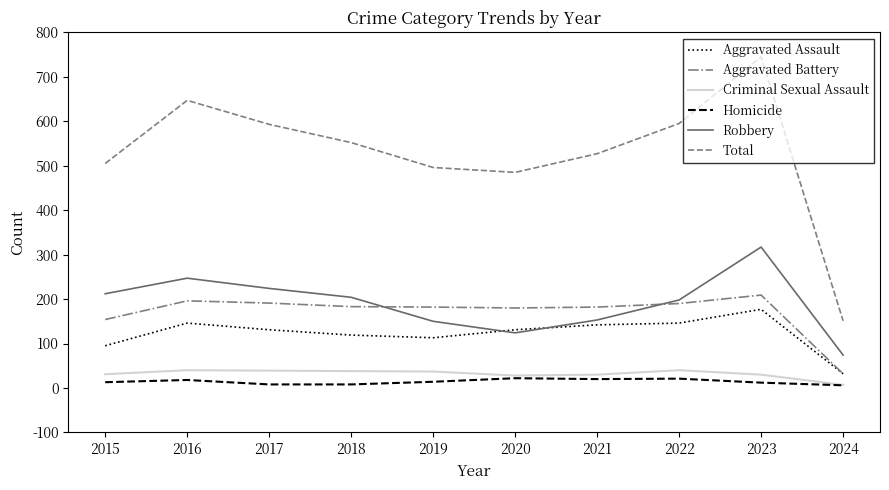

What is the approximate value of Aggravated Assault at 2021?

142